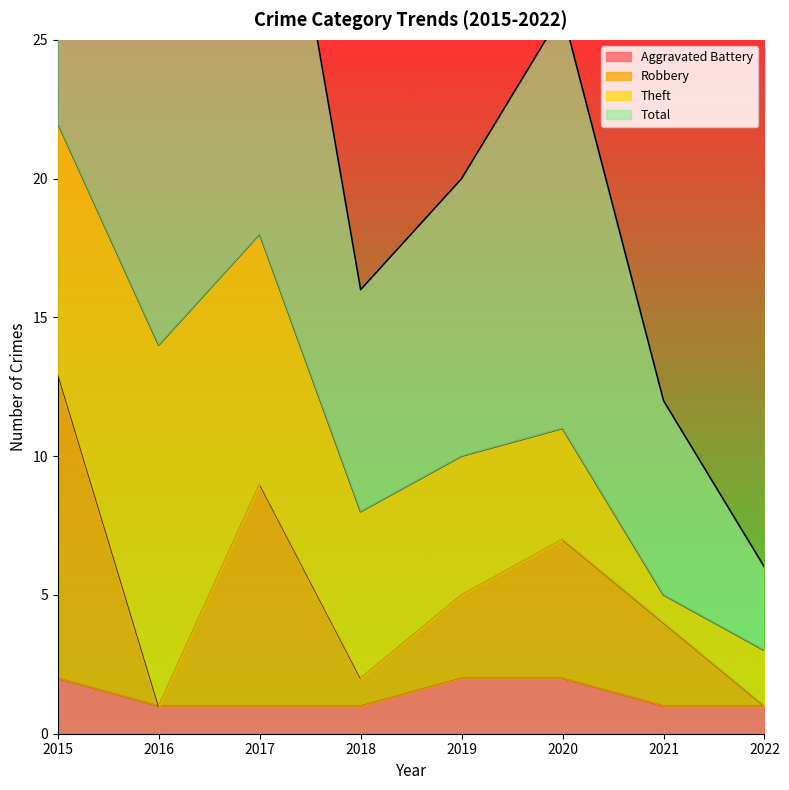

Is it true that Aggravated Battery equals 1 at 2021?

True